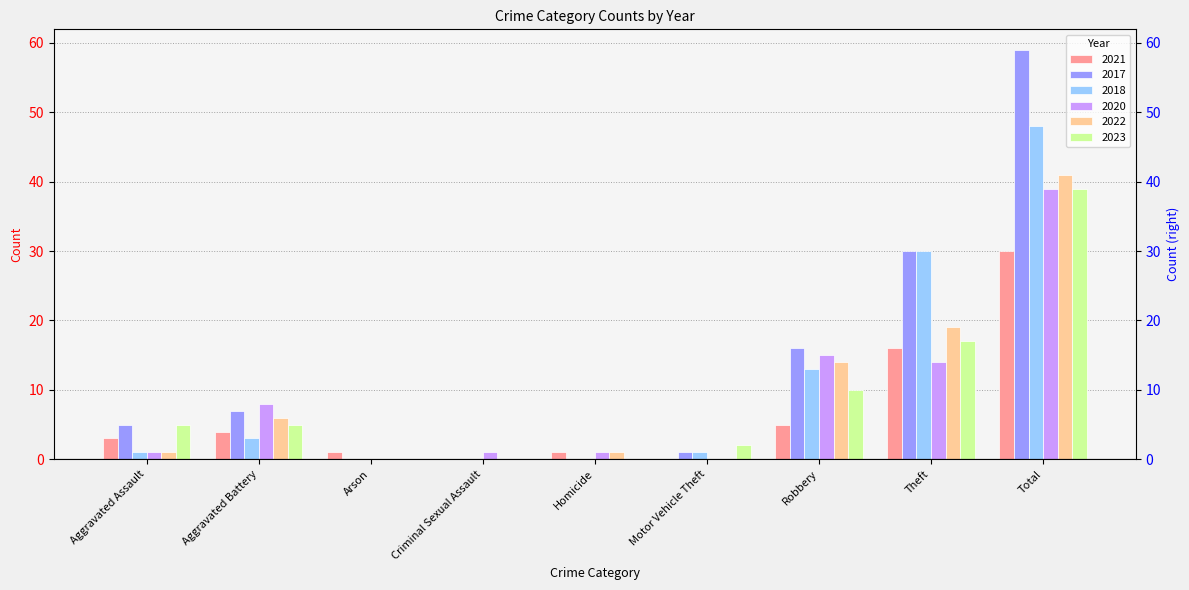

At which label does 2022 reach its minimum?

Arson